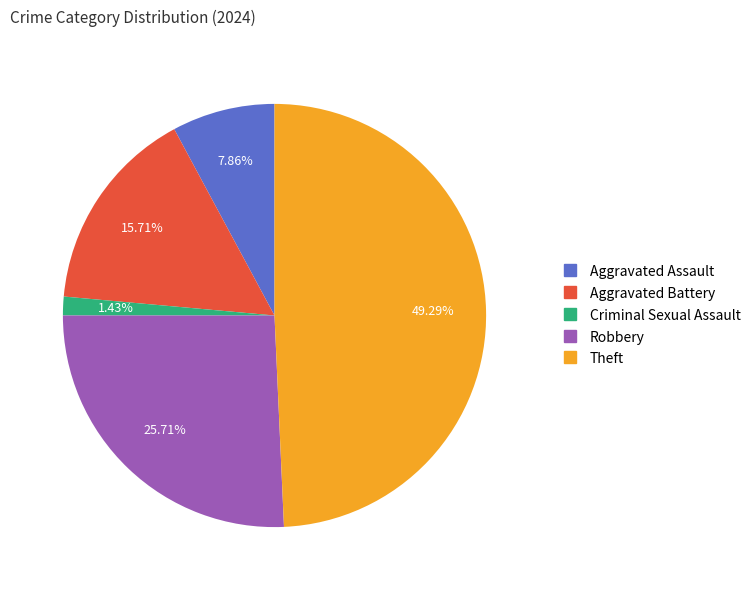

To the nearest percent, what percentage of the pie is Aggravated Battery?

16%